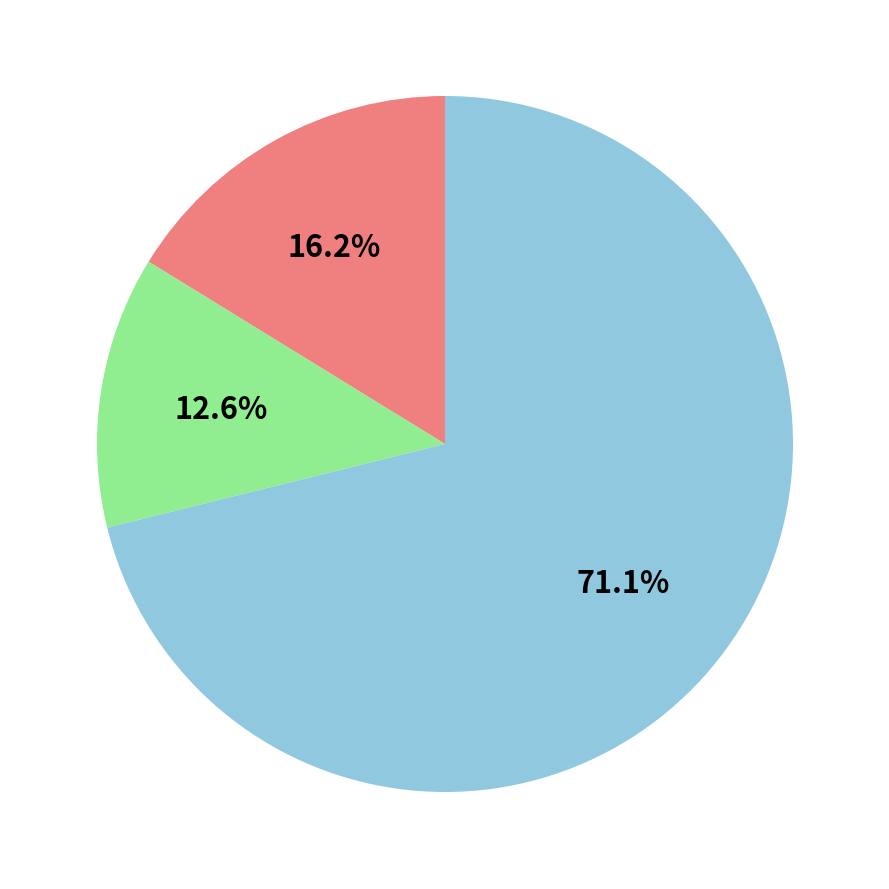

Does any single category account for the majority?

Yes